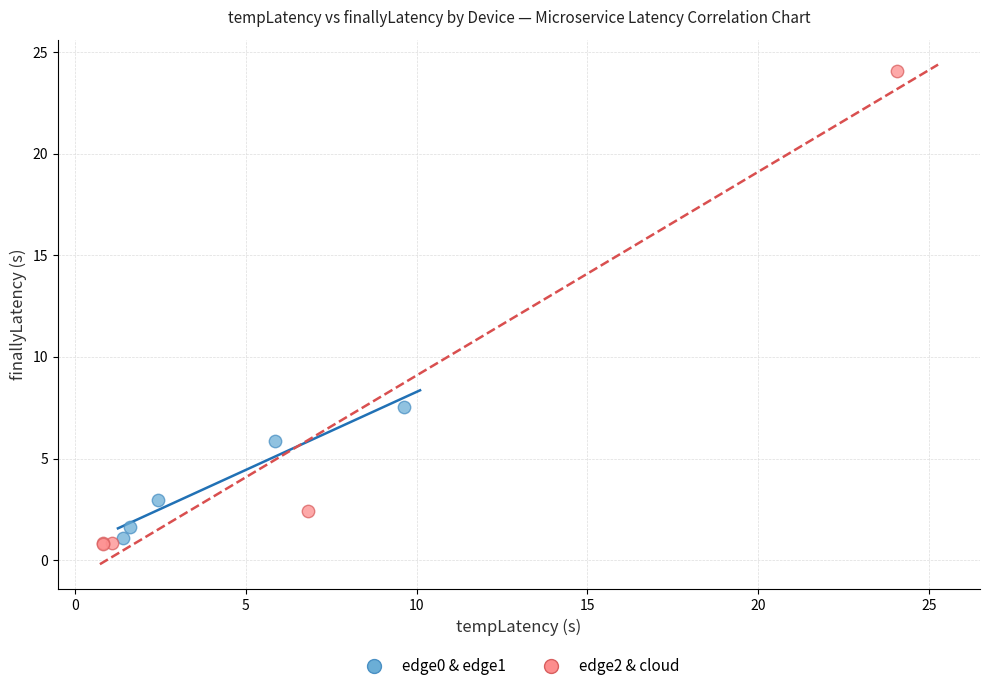

What are all the series names shown in the legend?

edge0 & edge1, edge2 & cloud